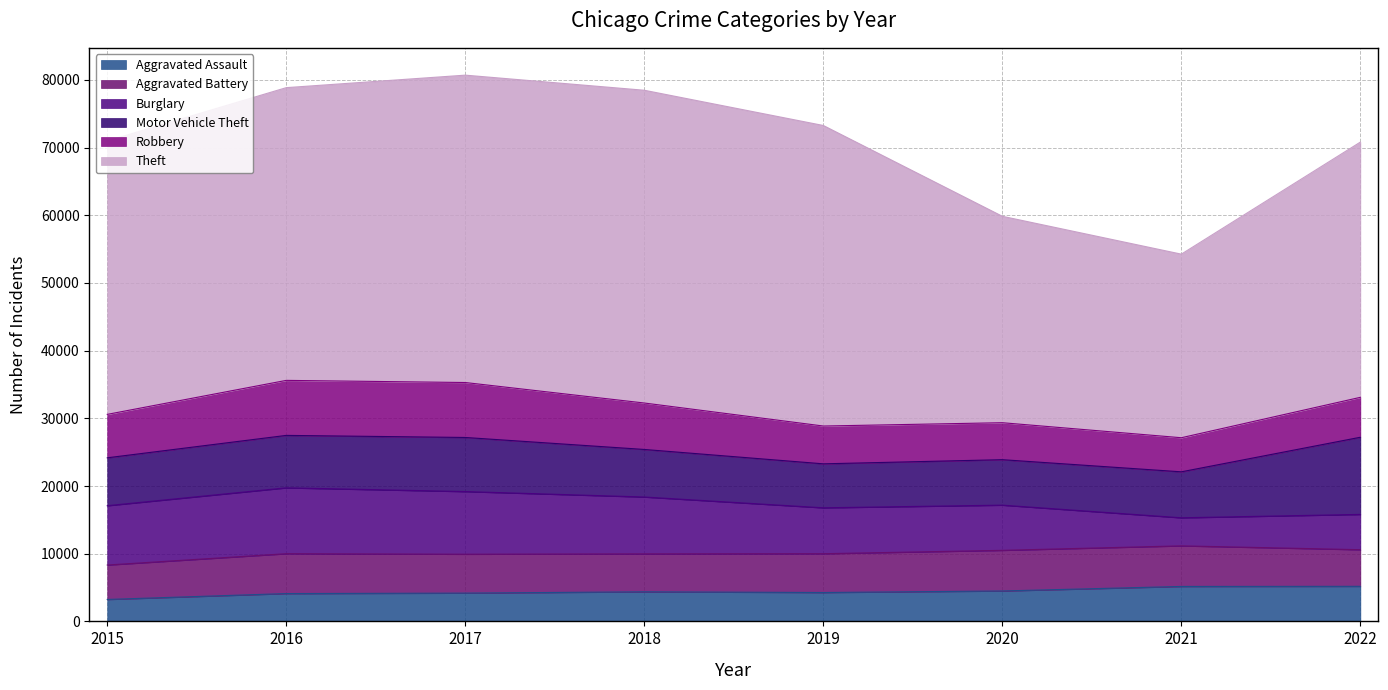

How many lines are shown in the chart?

6